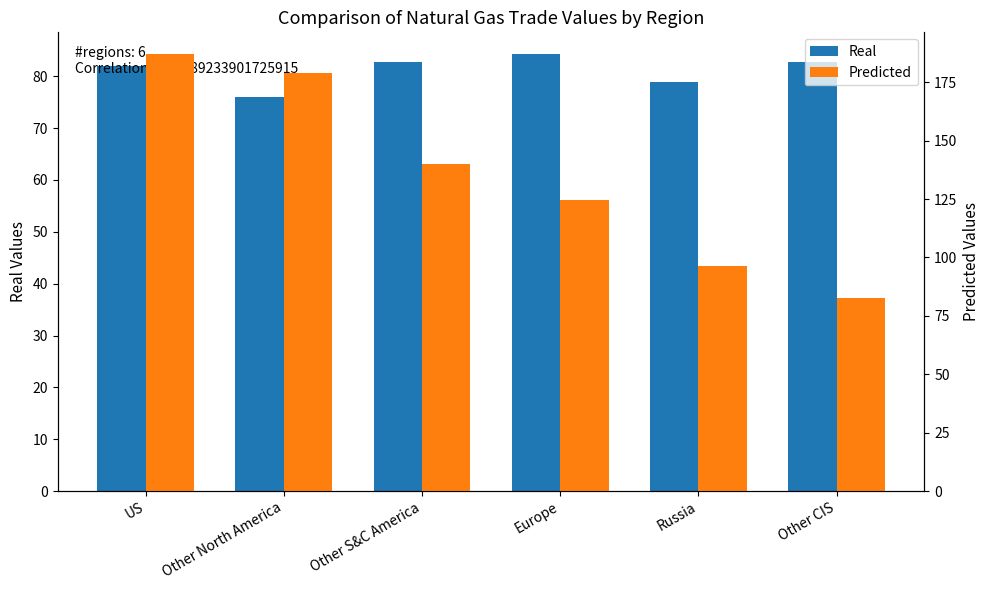

What is the label of the 5th bar from the left?

Russia